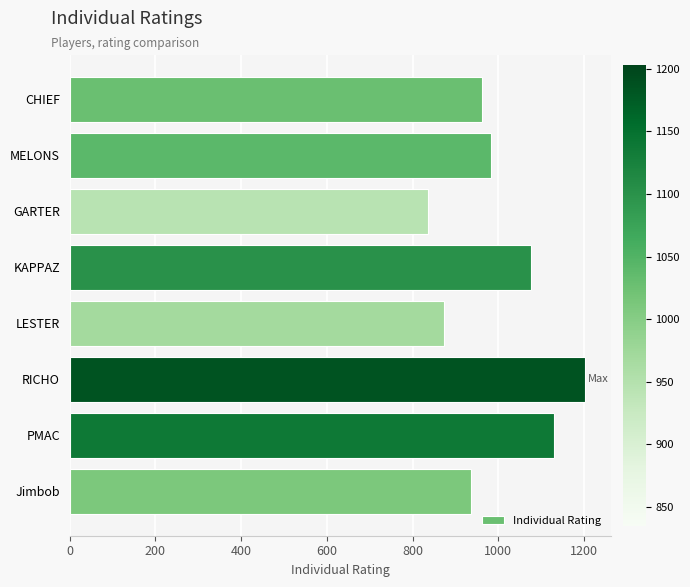

What is the difference between the maximum and minimum values?

368